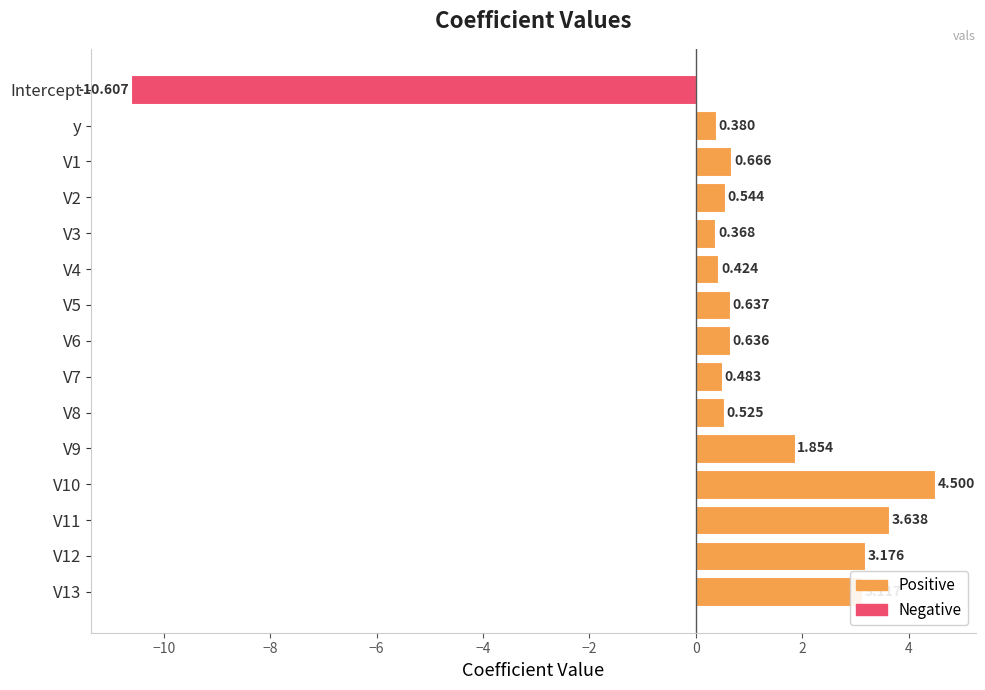

What is the label of the 15th bar from the bottom?

Intercept